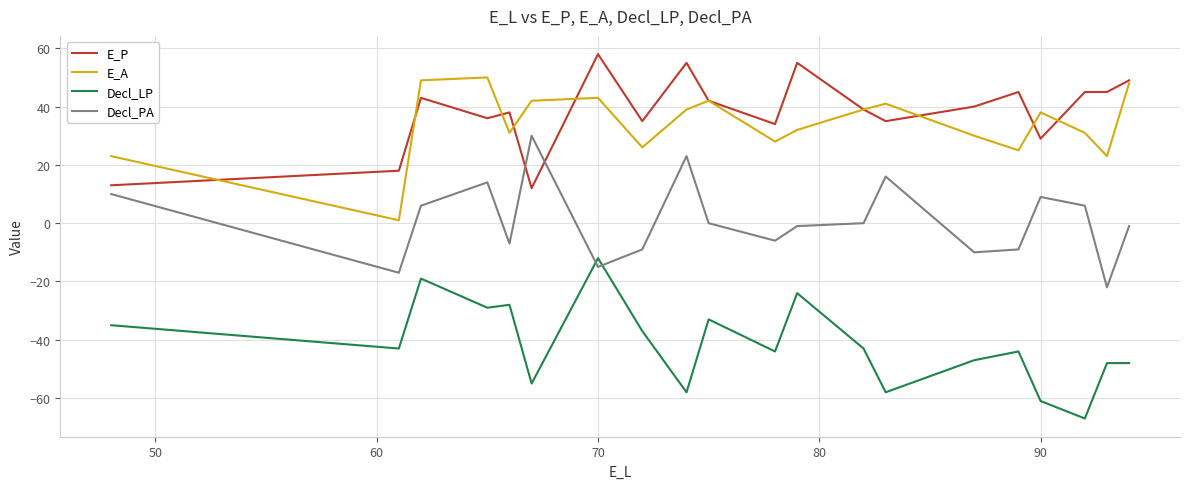

How many series are shown in this chart?

4